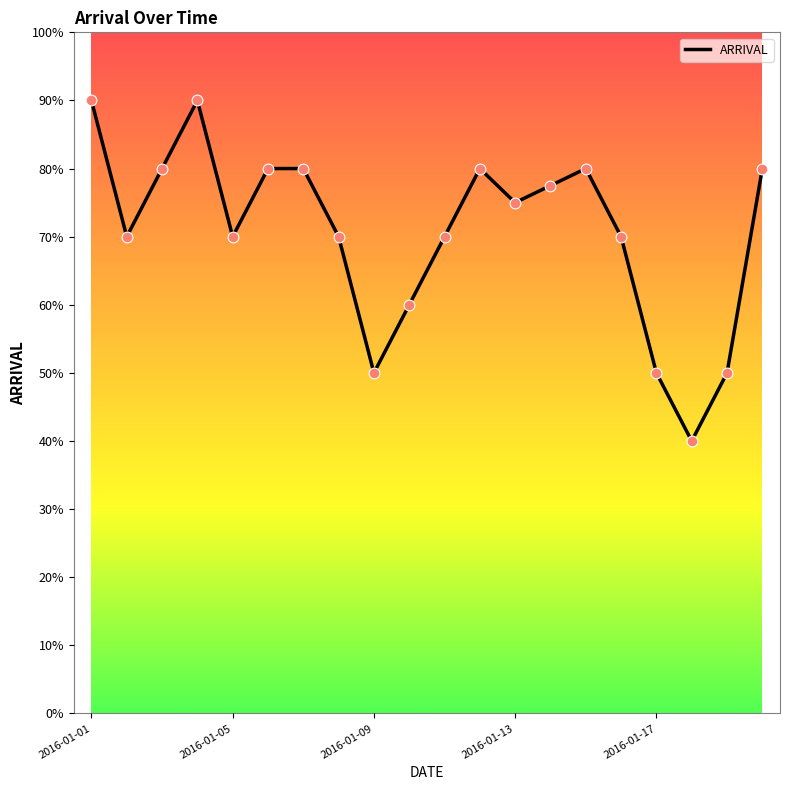

What is the difference between the maximum and minimum values?

50.0